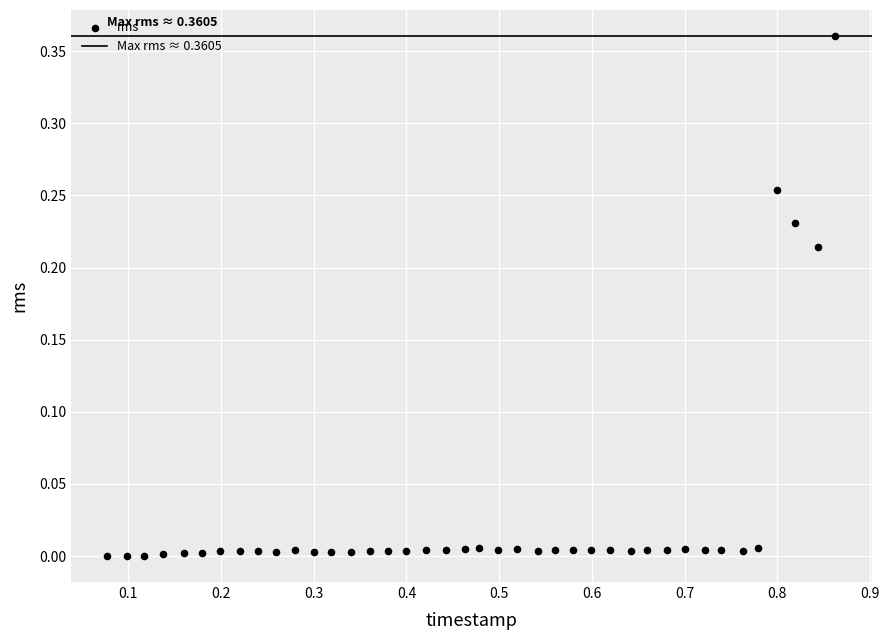

What is the range of X values (max minus min)?

0.8